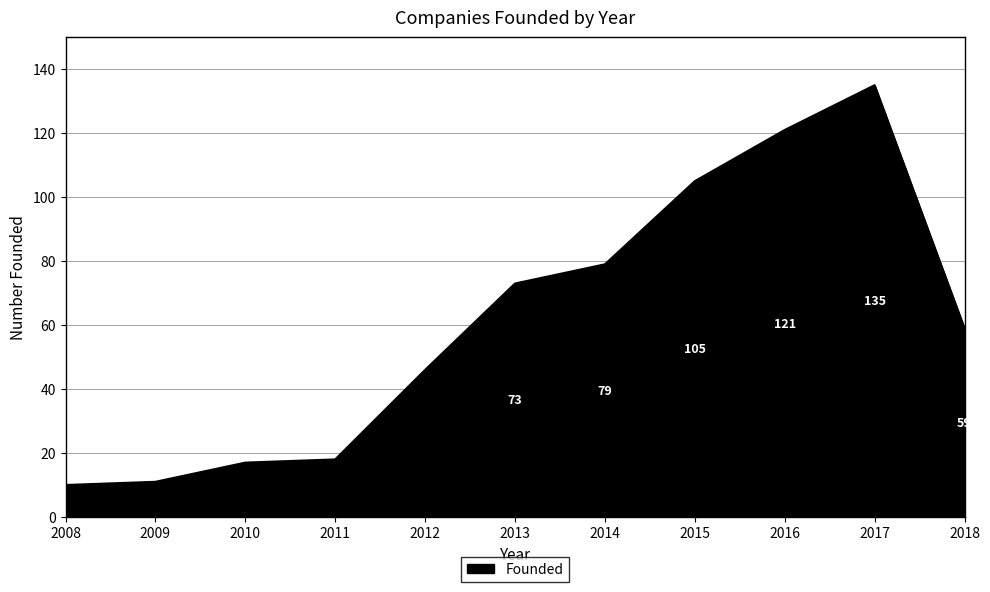

True or false: the data shows 105 at 2015.

True